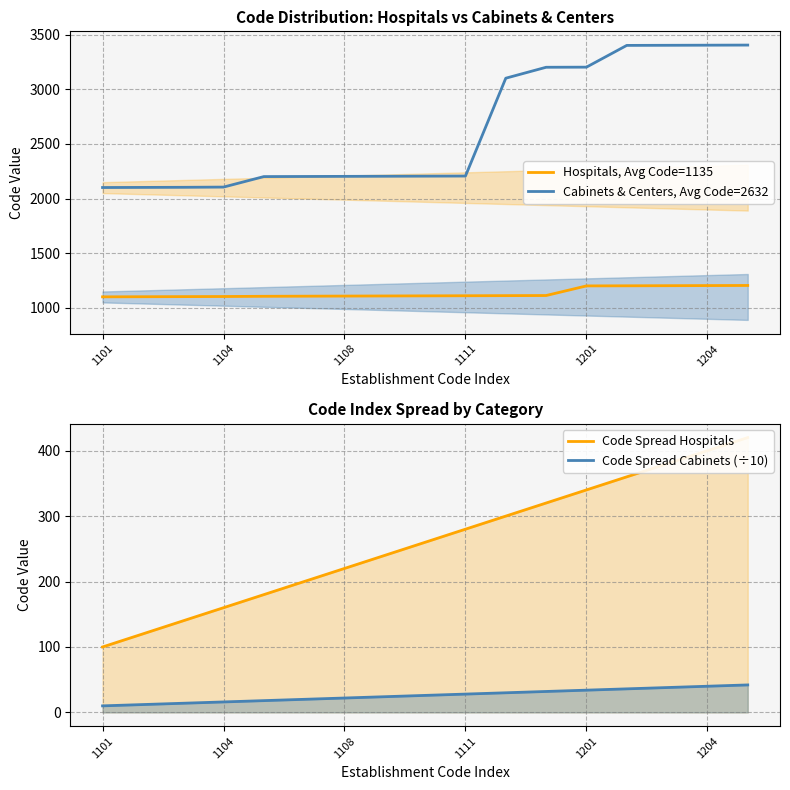

Is the value of Hospitals, Avg Code=1135 at 8 greater than the value of Code Spread Hospitals at 14?

Yes